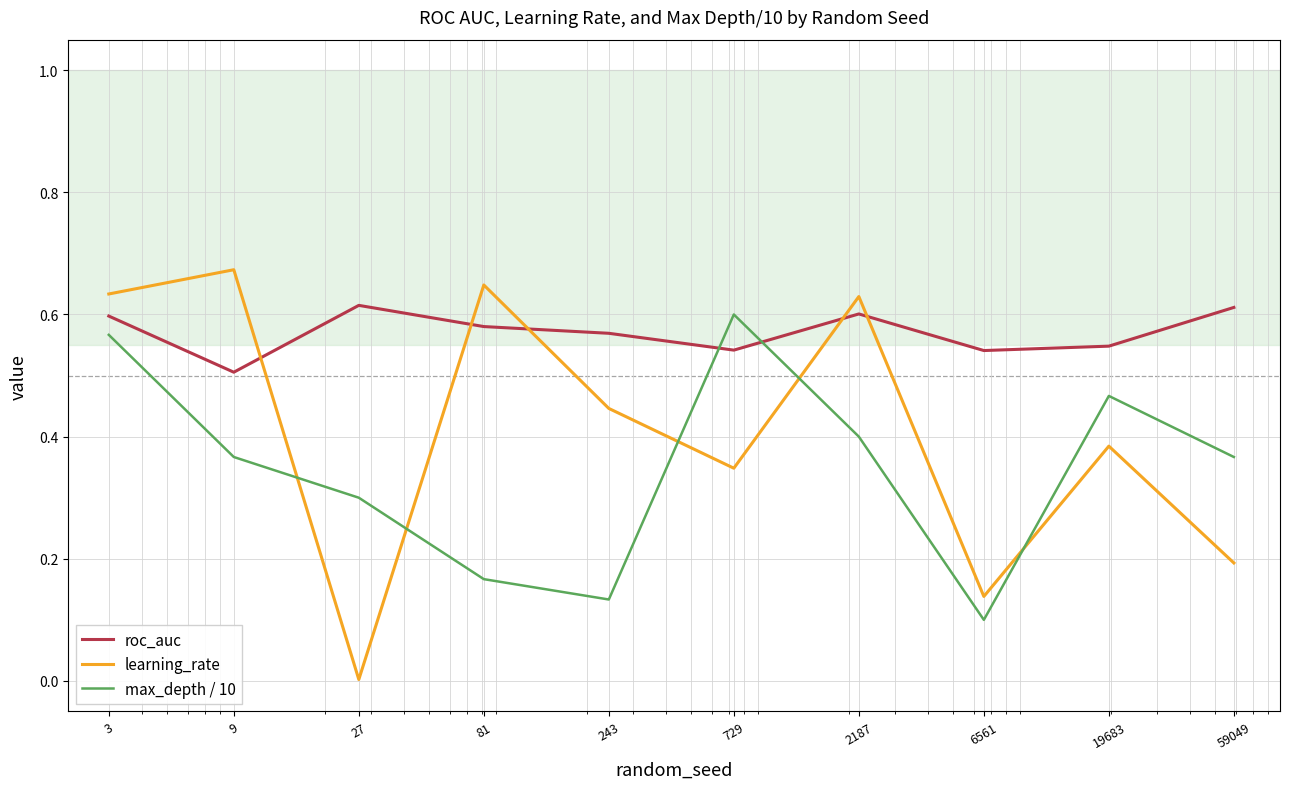

After their last crossing, which series has the higher values: max_depth / 10 or learning_rate?

max_depth / 10